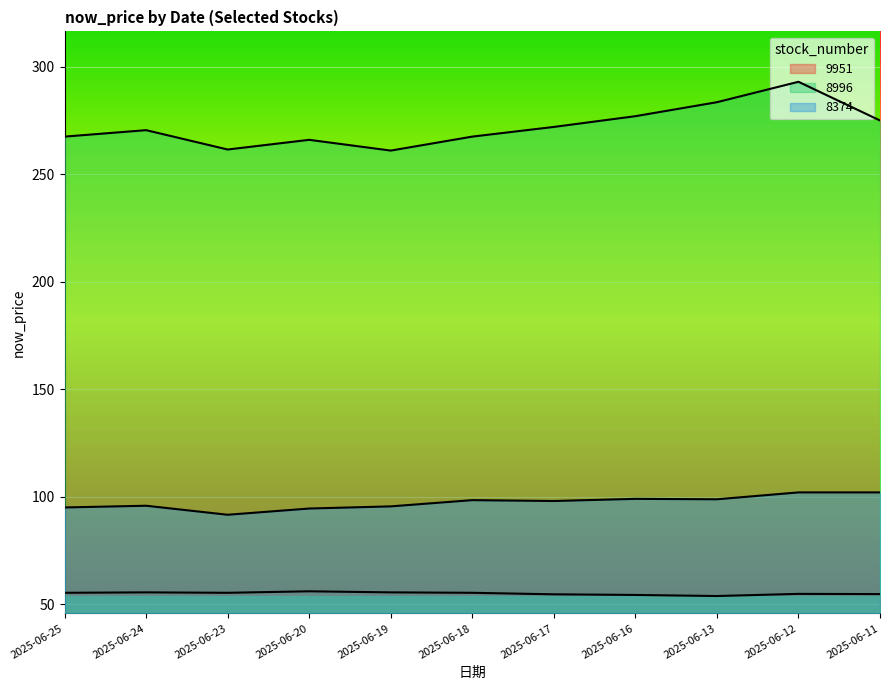

Where is 8374 nearest to the value 96?

2025-06-24